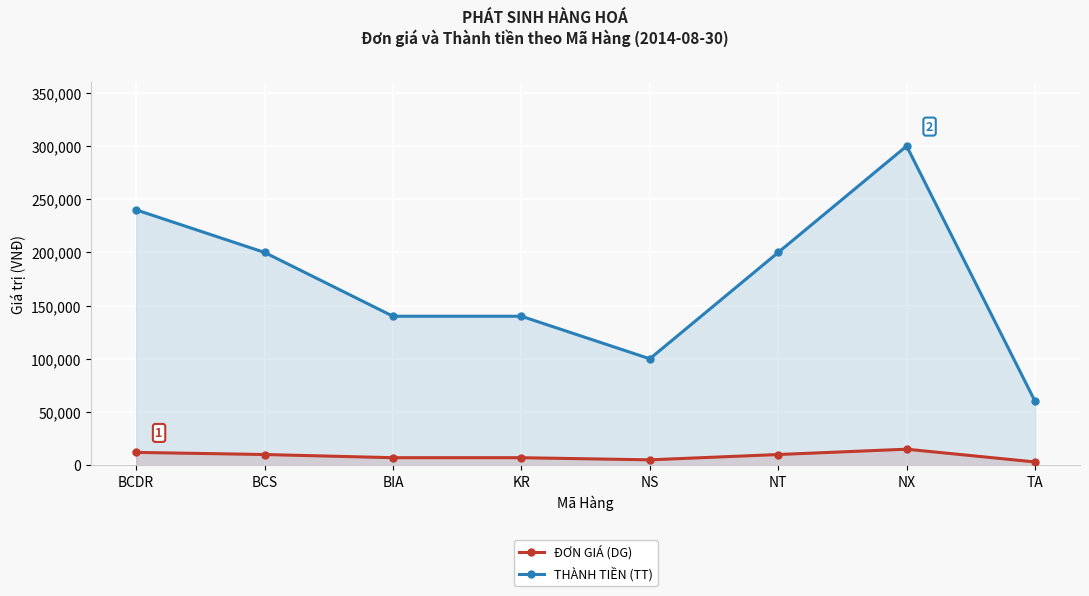

The THÀNH TIỀN (TT) series shows 300000 at NX. True or false?

True